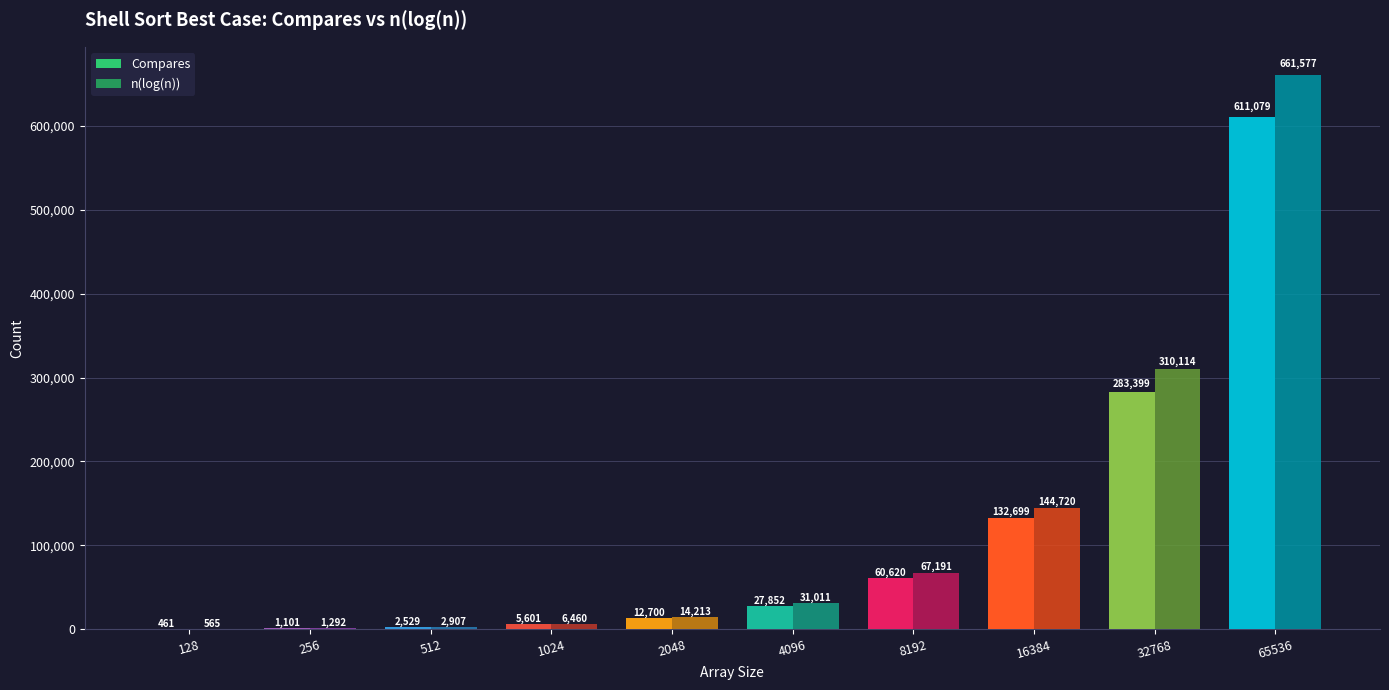

The n(log(n)) series shows 43879.8 at 8192. True or false?

False